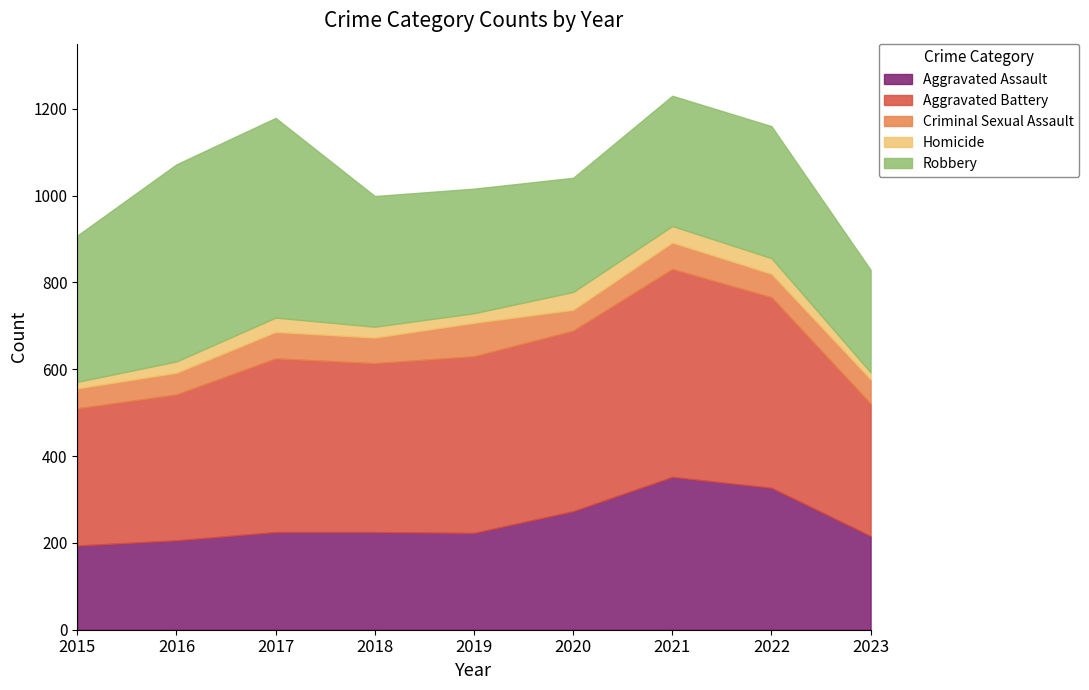

Which label corresponds to the largest value in the chart?

2021